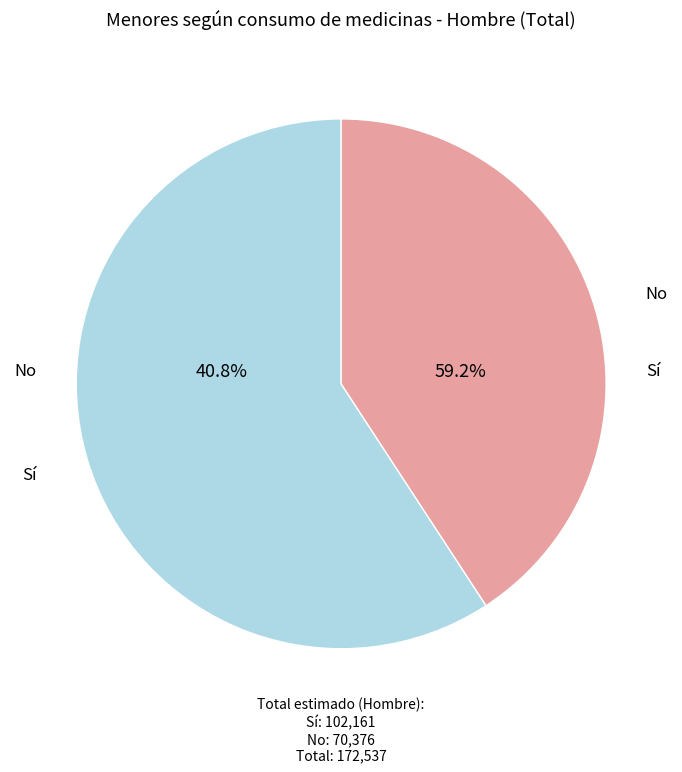

Is there any slice that represents more than half of the pie?

Yes